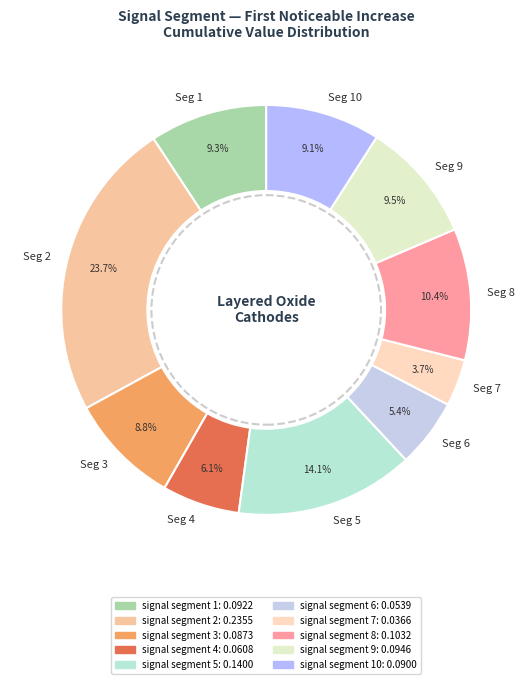

Which slice is the largest?

Seg 2